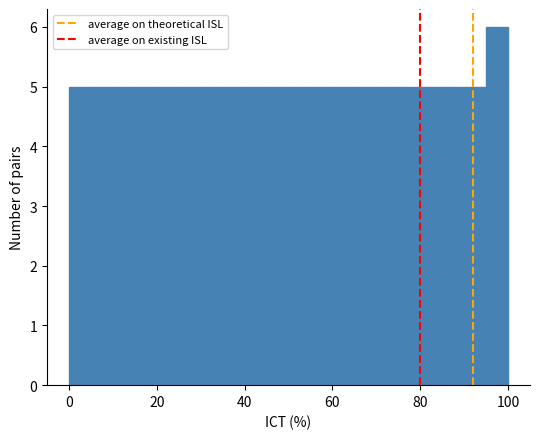

Around what value on the x-axis is the tallest bar? Give the approximate position of its centre, as read against the axis.

98